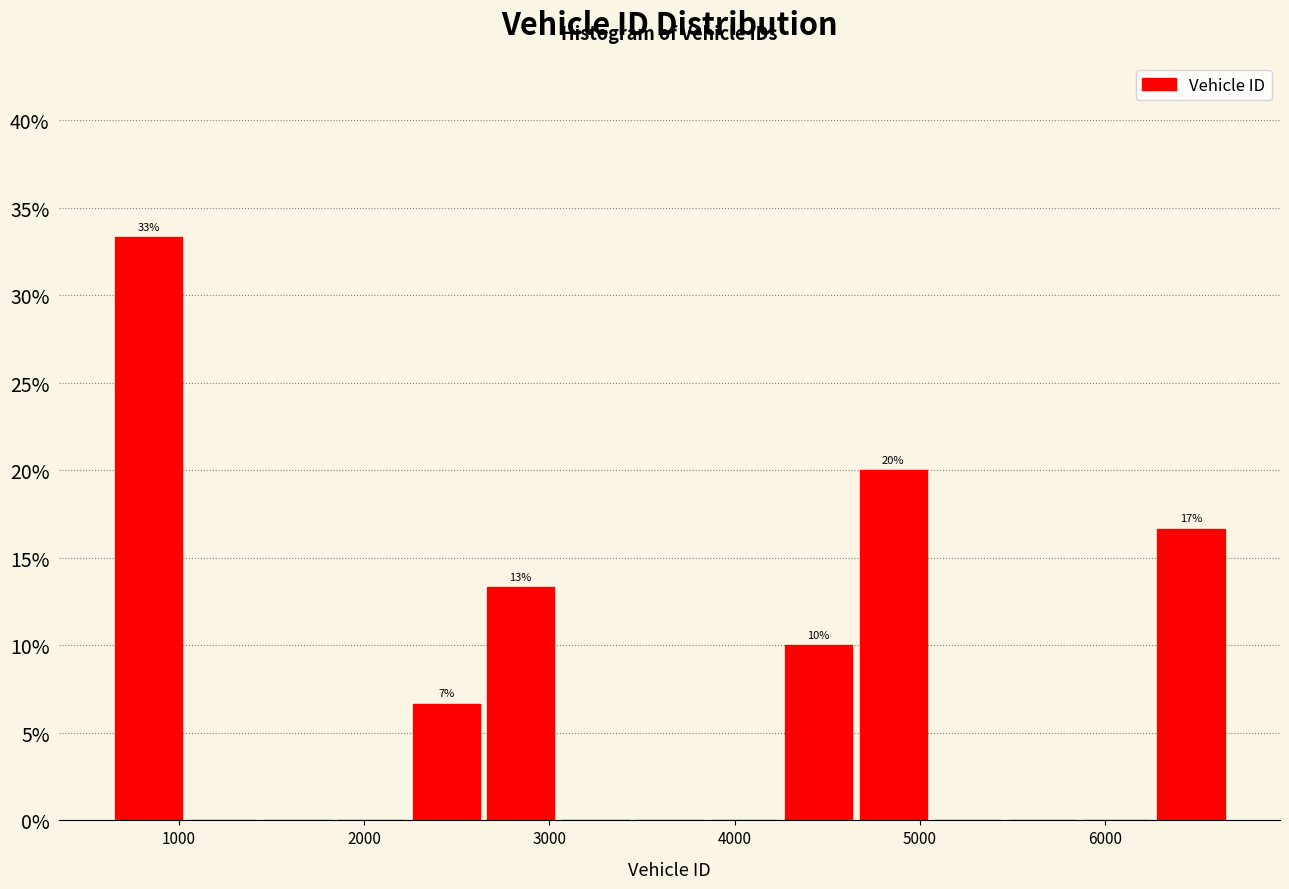

Over which range of the x-axis is the bar tallest?

700 to 1100